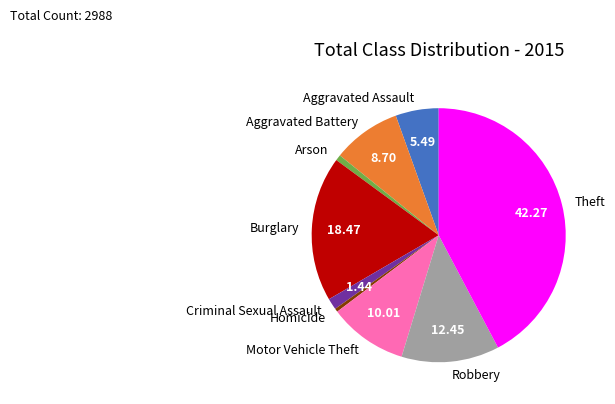

Which category has the biggest portion of the pie?

Theft